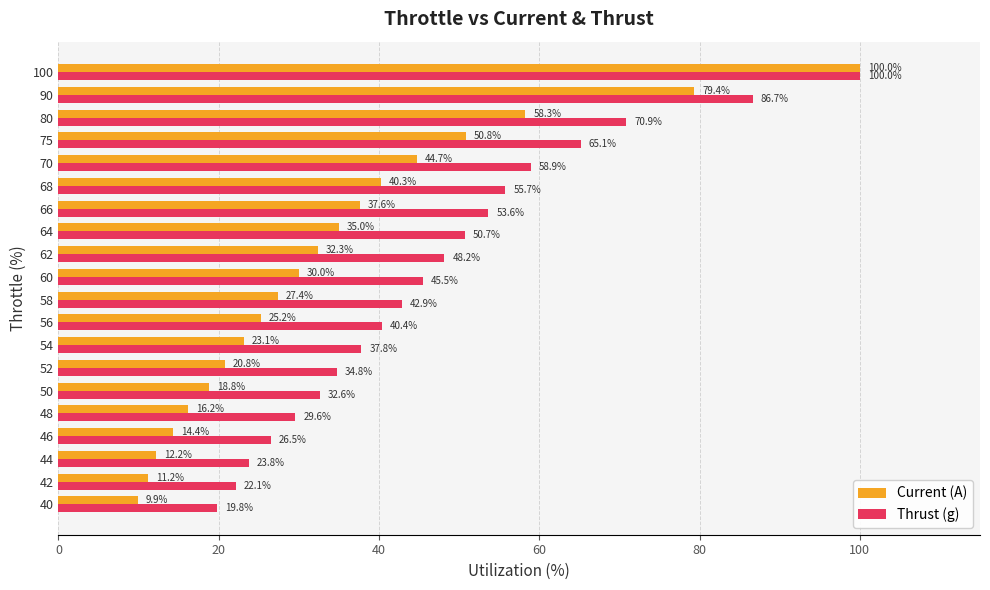

Is it true that Current (A) equals 37.3 at 58?

False